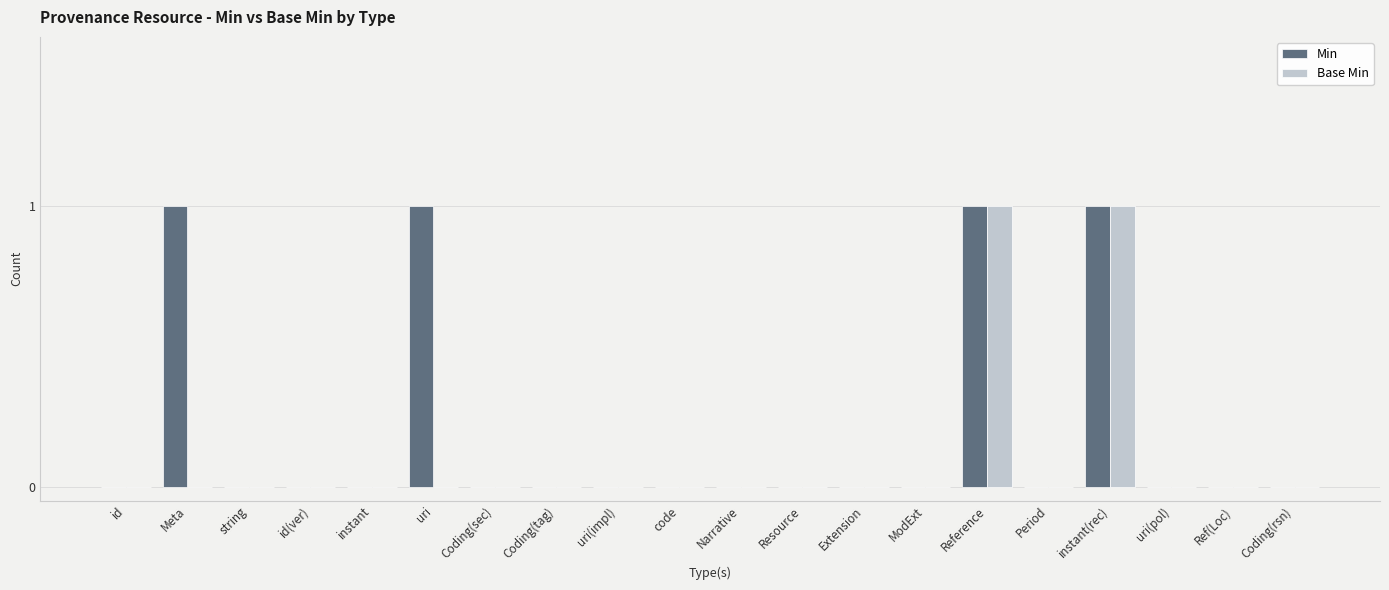

Are the bars grouped side by side (vs. stacked)?

Yes